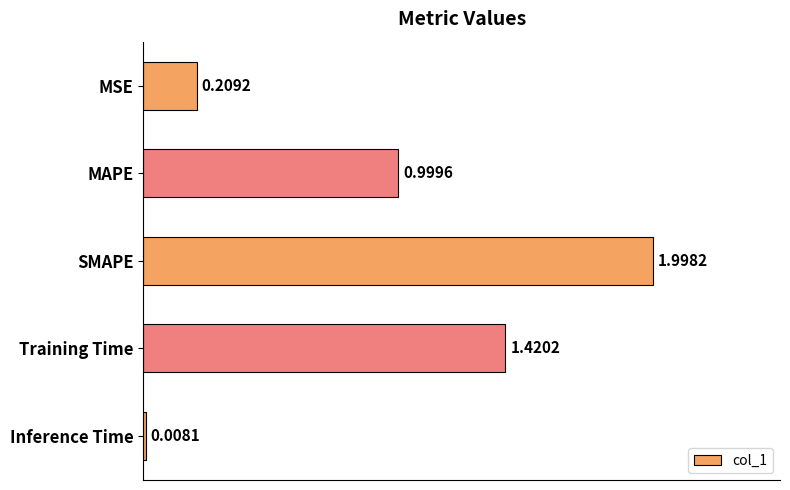

What is the label of the 3rd bar from the top?

SMAPE